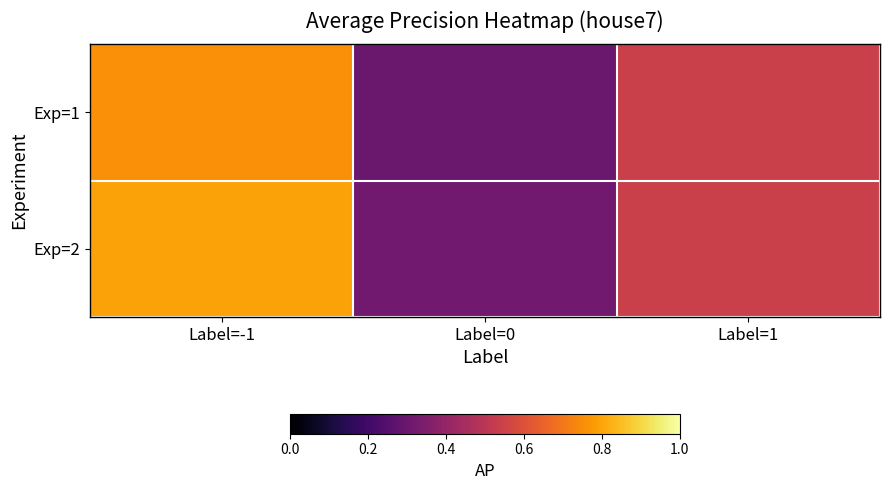

Reading left to right, what are all the values shown in this chart?

Exp=1: Label=-1=0.8	Label=0=0.3	Label=1=0.5
Exp=2: Label=-1=0.8	Label=0=0.3	Label=1=0.5